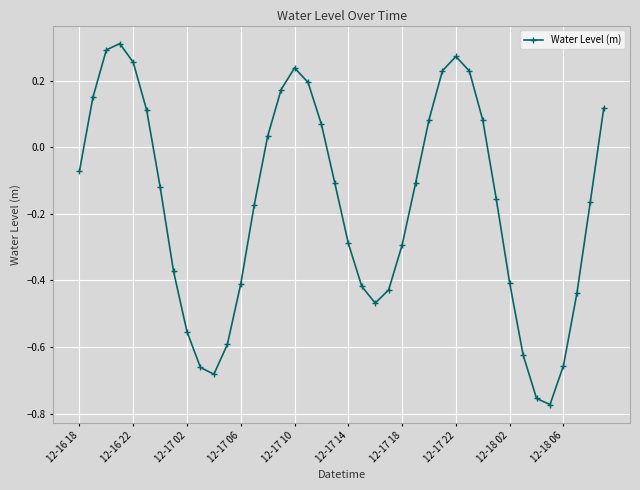

How many points are lower than both their immediate neighbors (excluding endpoints)?

3